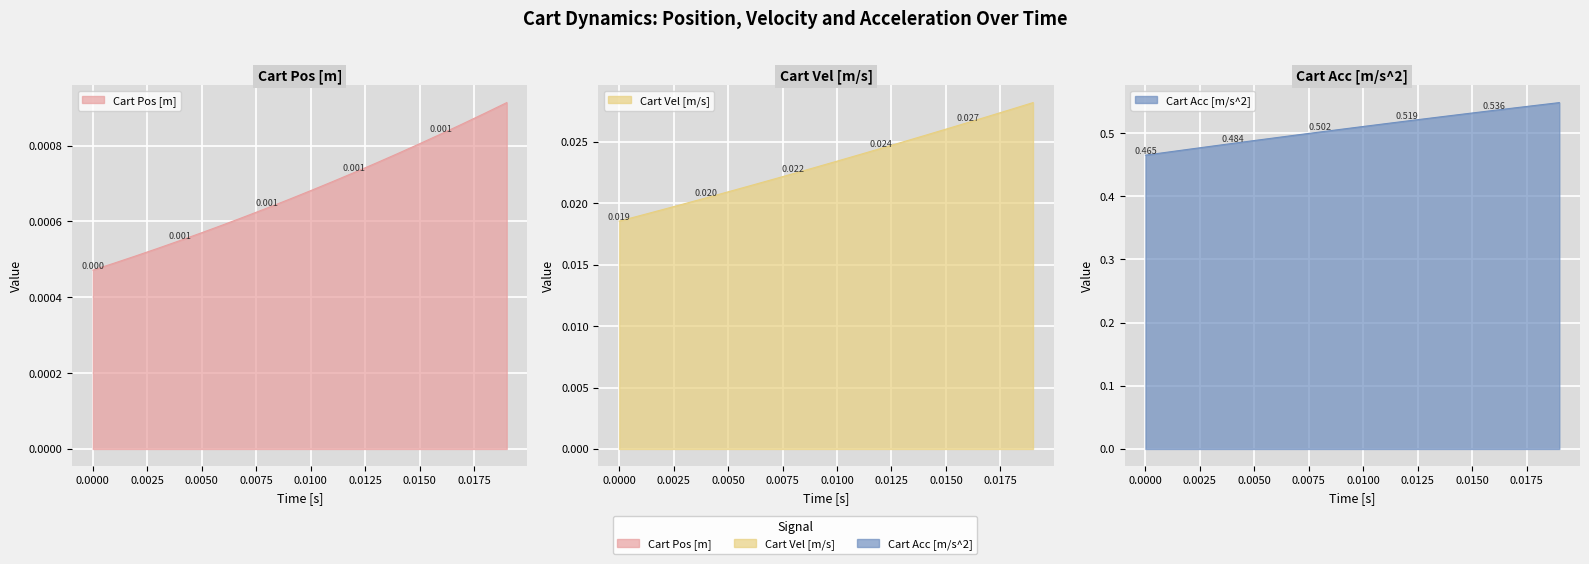

What are all the series names shown in the legend?

Cart Pos [m], Cart Vel [m/s], Cart Acc [m/s^2]